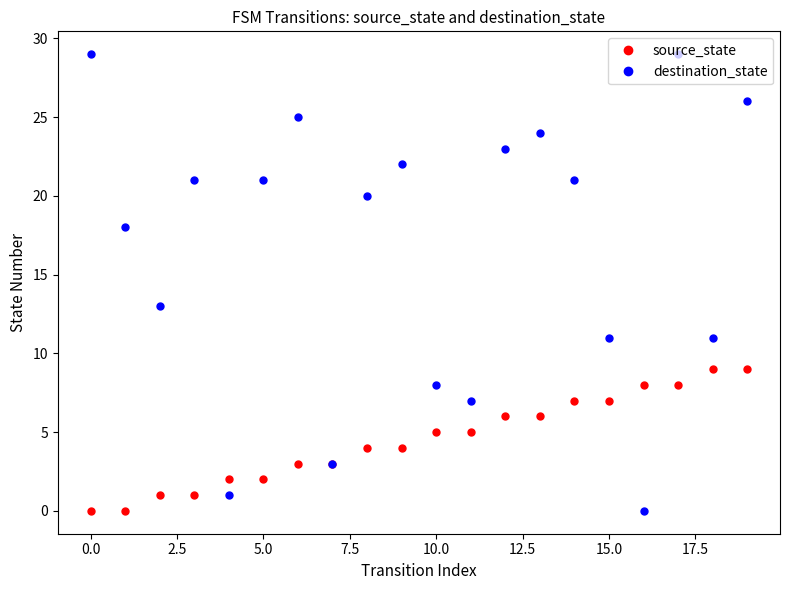

What is the value of the source_state point at the 12th from the left?

5